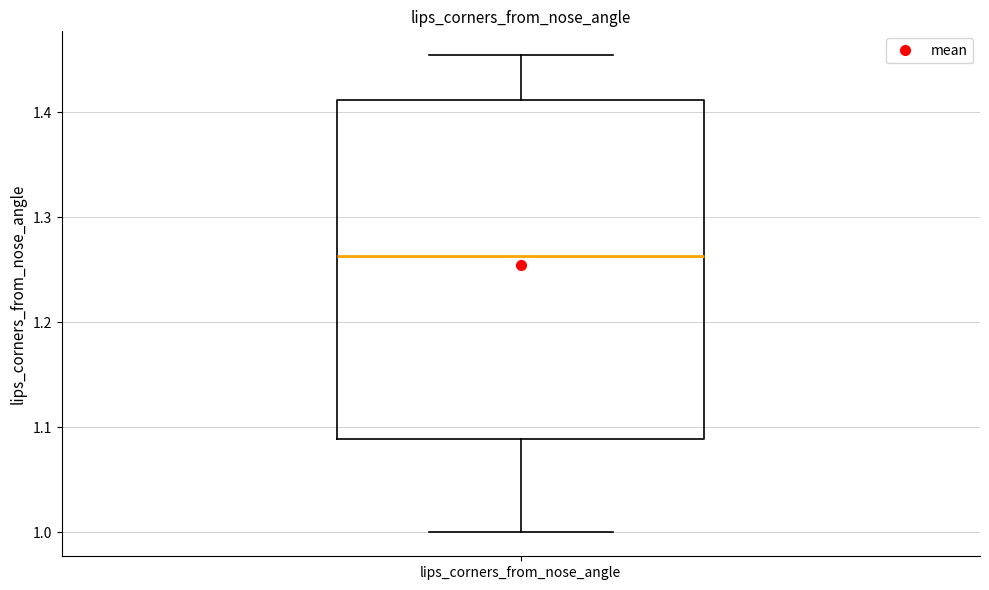

Where does the lower whisker of the box for lips_corners_from_nose_angle end on the y-axis? The values are not printed on the chart, so give them approximately, as read against the axis.

1.00